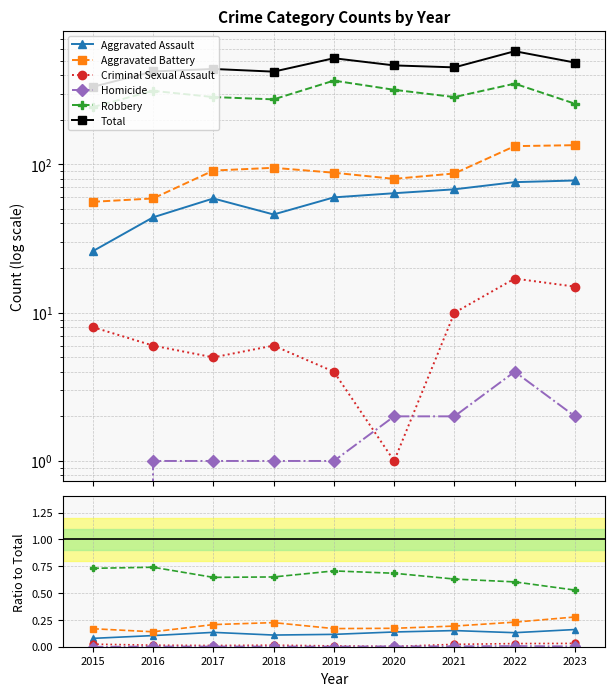

How many data points does each series have?

9